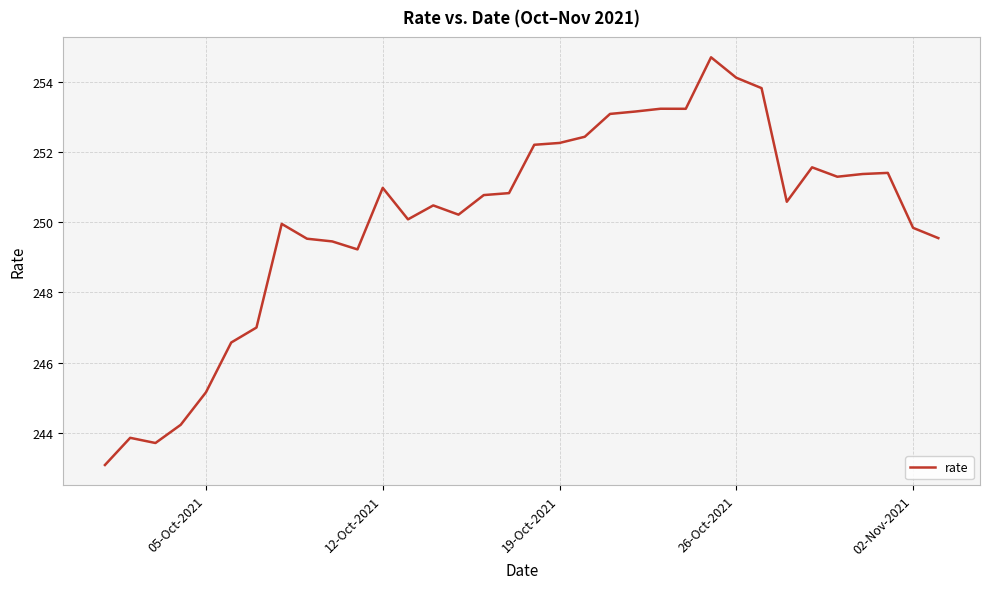

What is the difference between the maximum and minimum values?

11.6